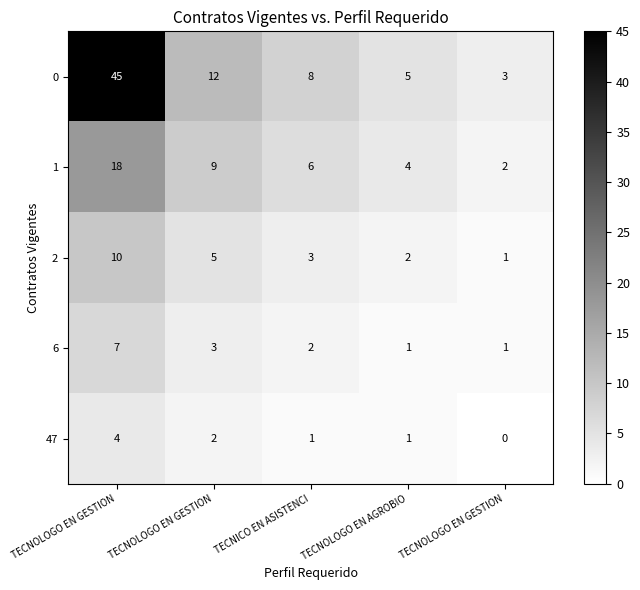

How many series are shown in this chart?

5